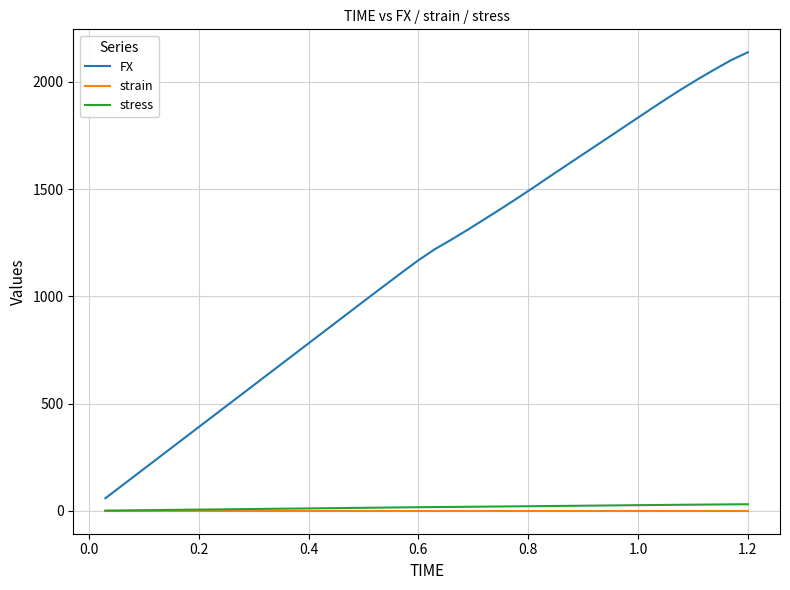

What is the maximum value shown in the chart?

2137.7